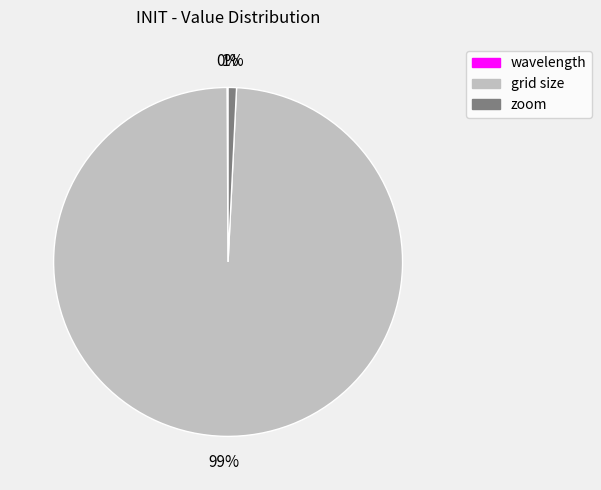

Does grid size account for over 50% of the chart?

Yes